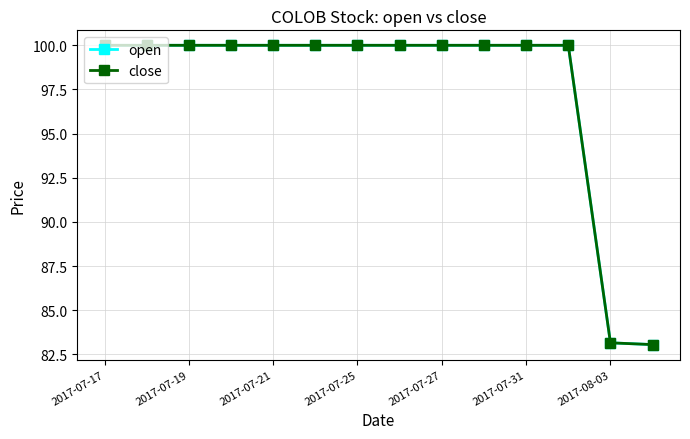

Reading right to left, extract all data points from this chart.

open: 83.0	83.2	100.0	100.0	100.0	100.0	100.0	100.0	100.0	100.0	100.0	100.0	100.0	100.0
close: 83.0	83.2	100.0	100.0	100.0	100.0	100.0	100.0	100.0	100.0	100.0	100.0	100.0	100.0